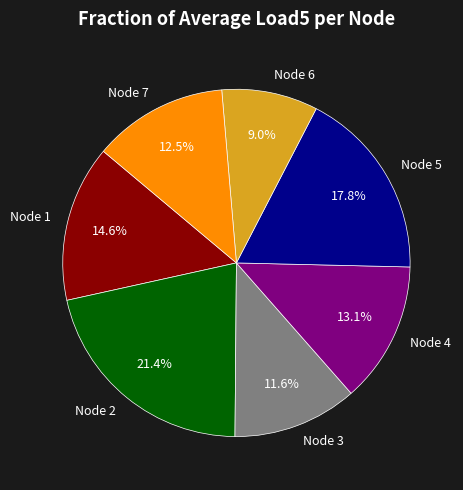

Combined, what portion of the pie is Node 1 and Node 7?

27.1%